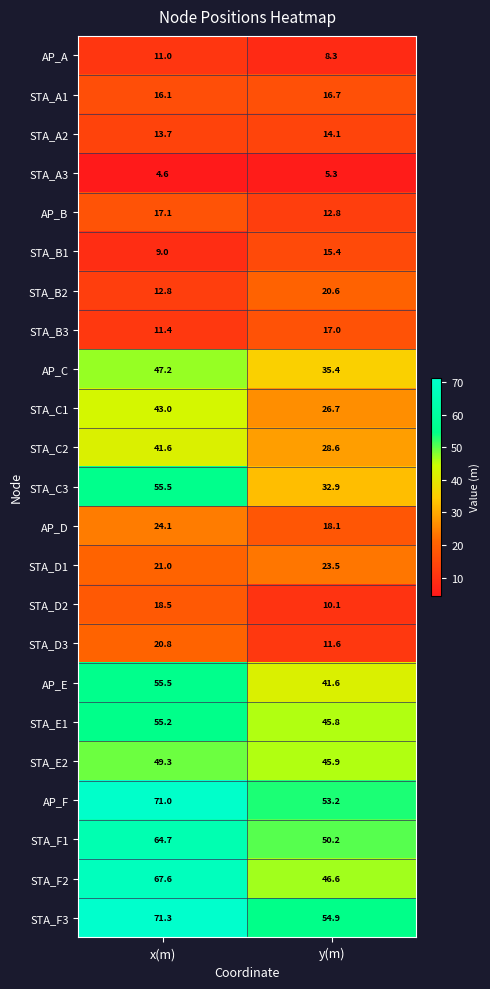

Rank the categories by STA_F3 value from highest to lowest.

x(m), y(m)